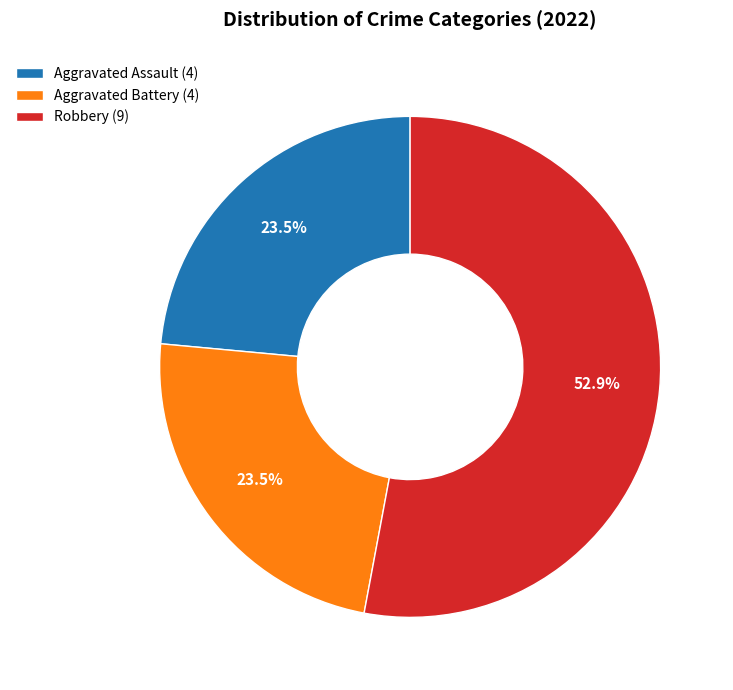

Which category has the biggest portion of the pie?

Robbery (9)